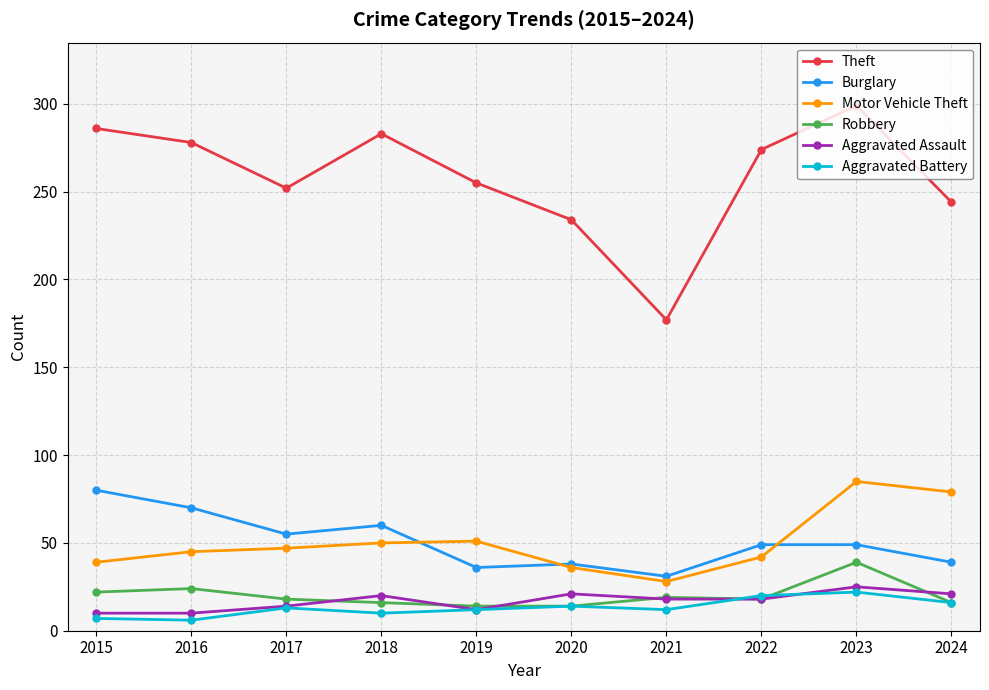

The value of Burglary at 2017 is 20. True or false?

False